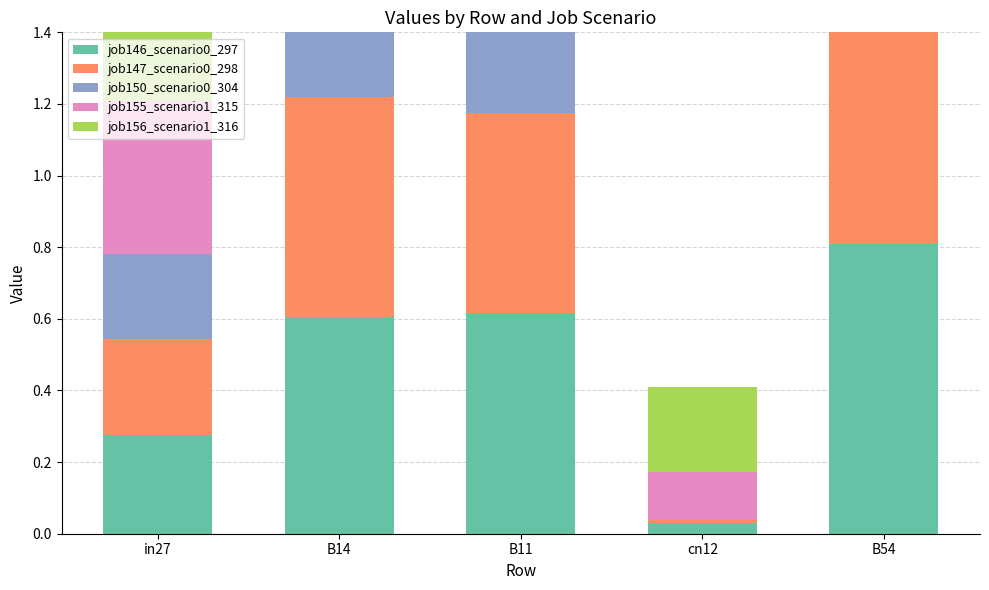

What is the sum of the job156_scenario1_316 values at B14 and in27?

1.2